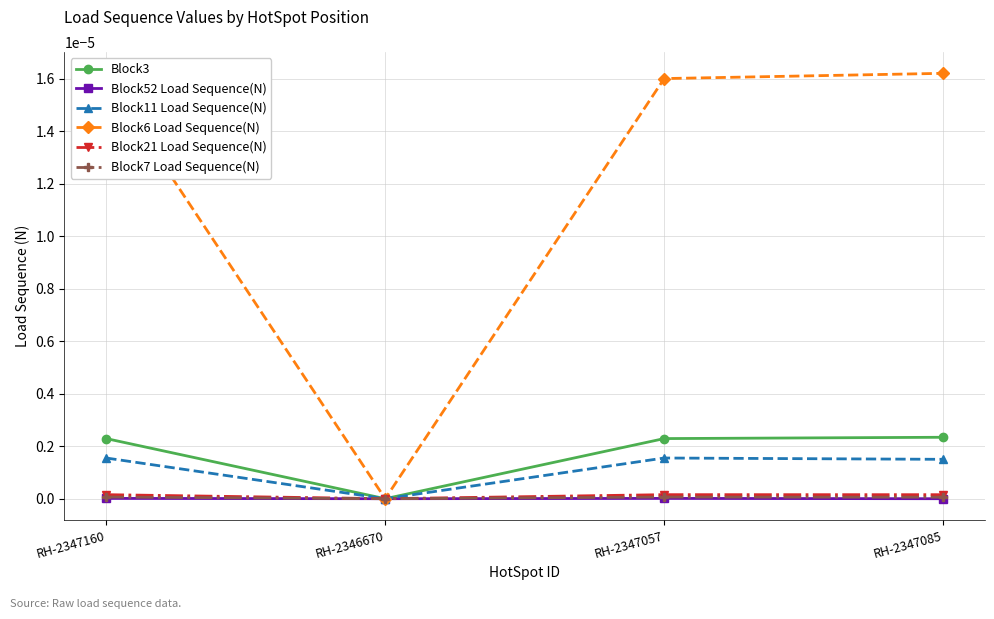

At which category does Block11 Load Sequence(N) reach its first local peak?

RH-2347057